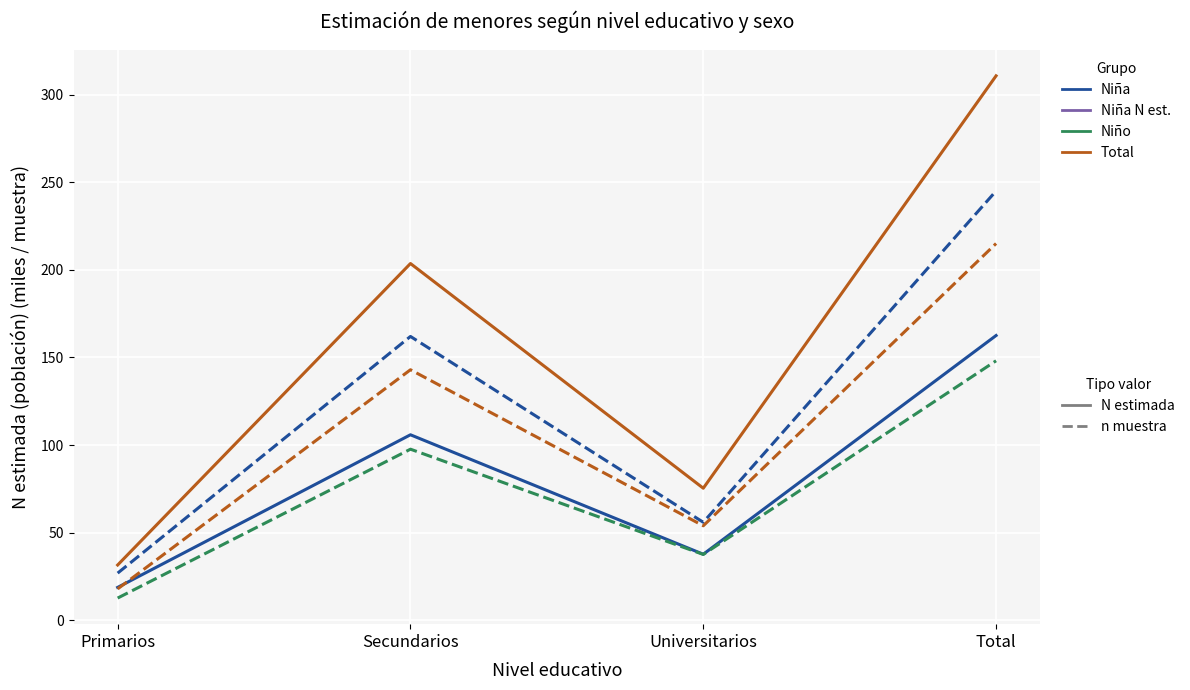

What is the spread (max minus min) of values at Total?

162.5